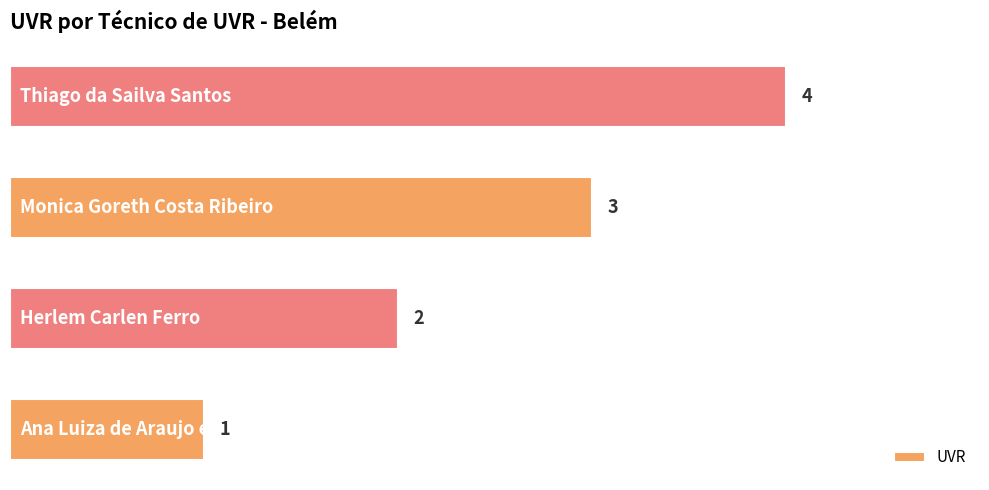

What is the difference between the maximum and minimum values?

3